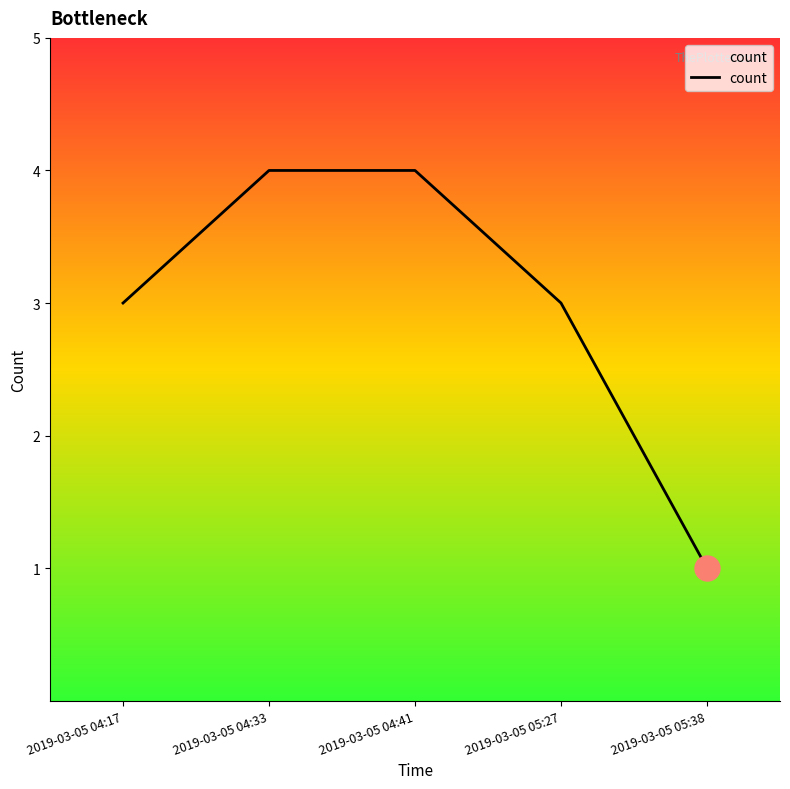

How many lines are shown in the chart?

1